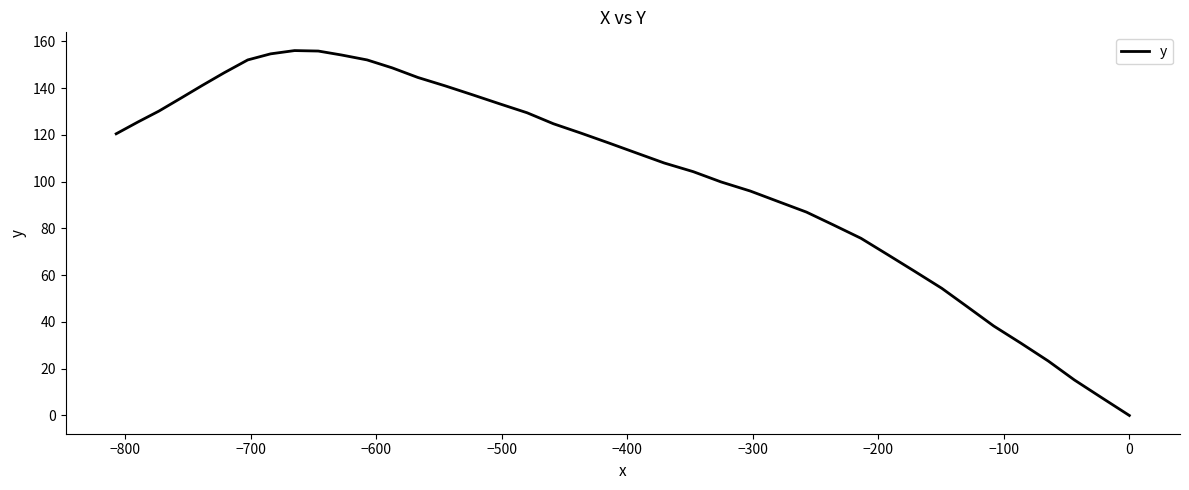

What is the difference between the maximum and minimum values?

156.1